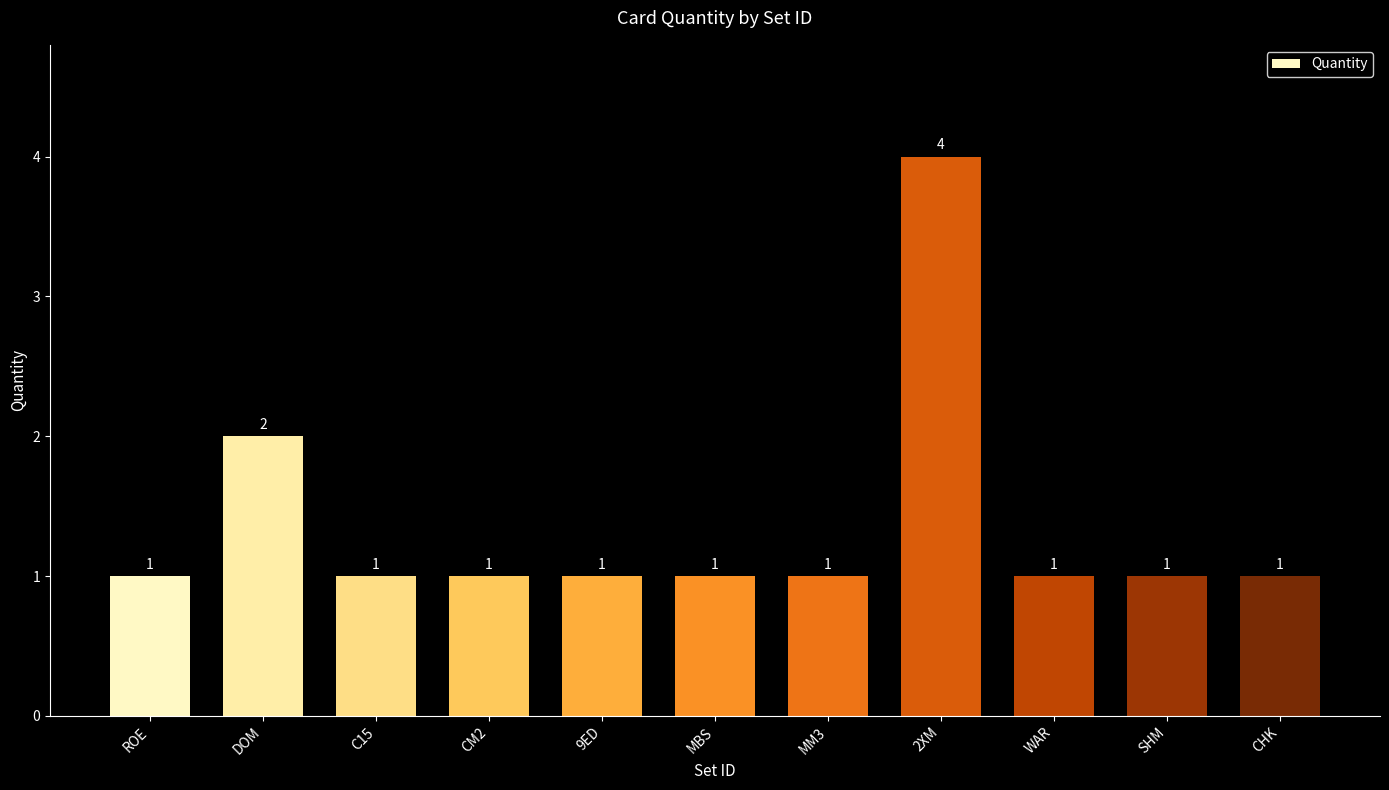

Does the chart contain any negative values?

No